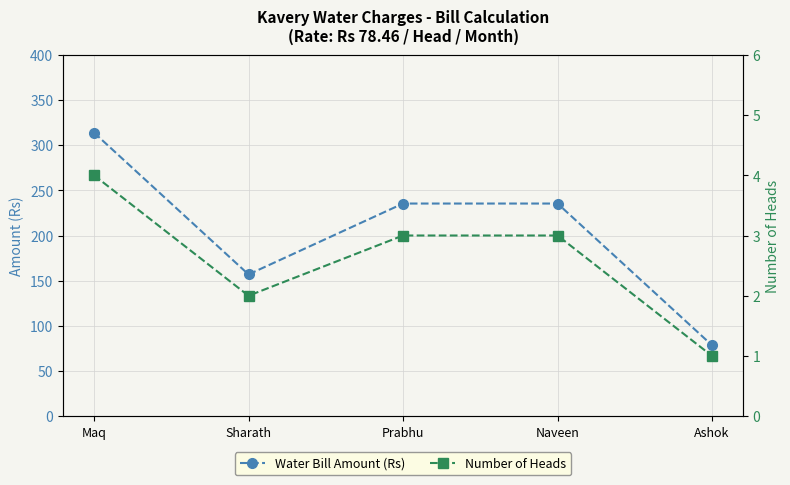

True or false: Water Bill Amount (Rs) and Number of Heads intersect in this chart.

False